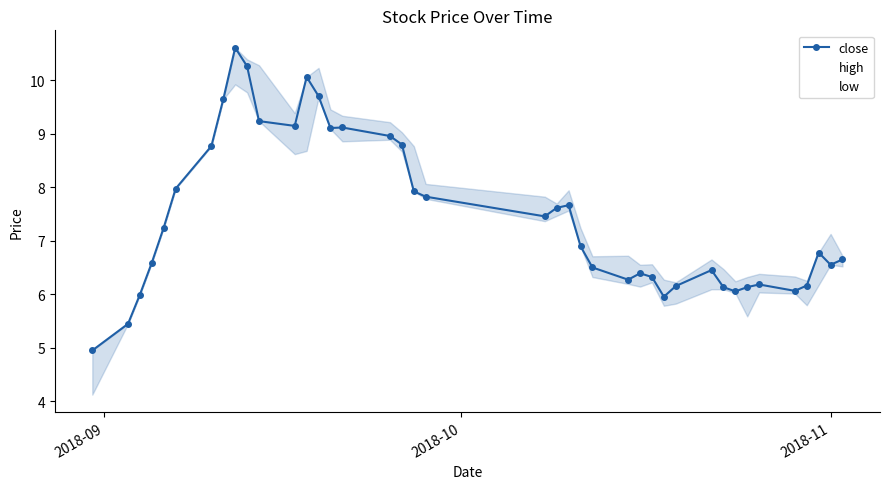

What is the minimum value for close?

4.9